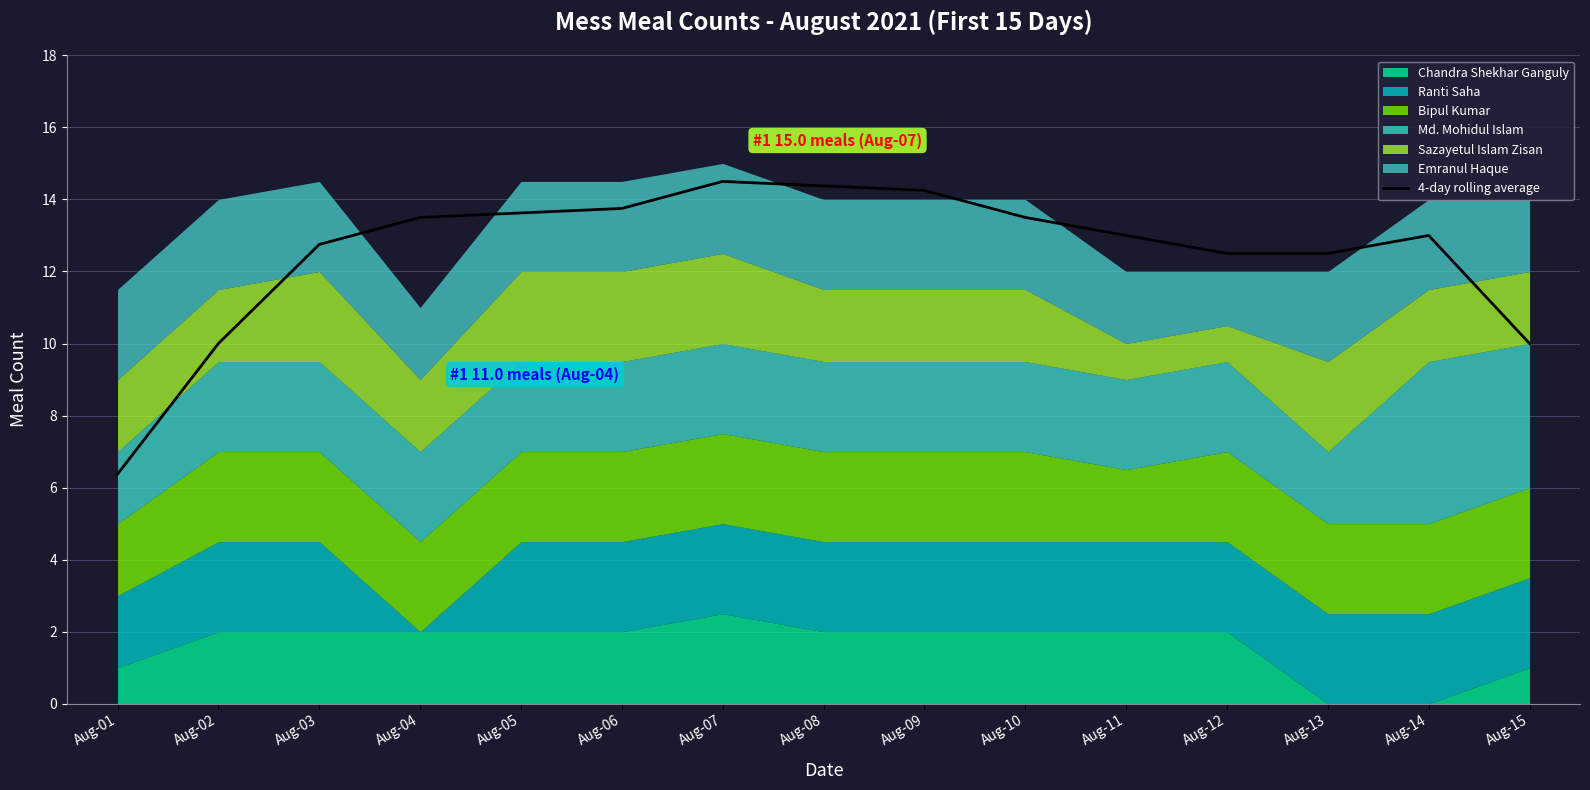

What is the difference between the maximum and second lowest values?

4.5